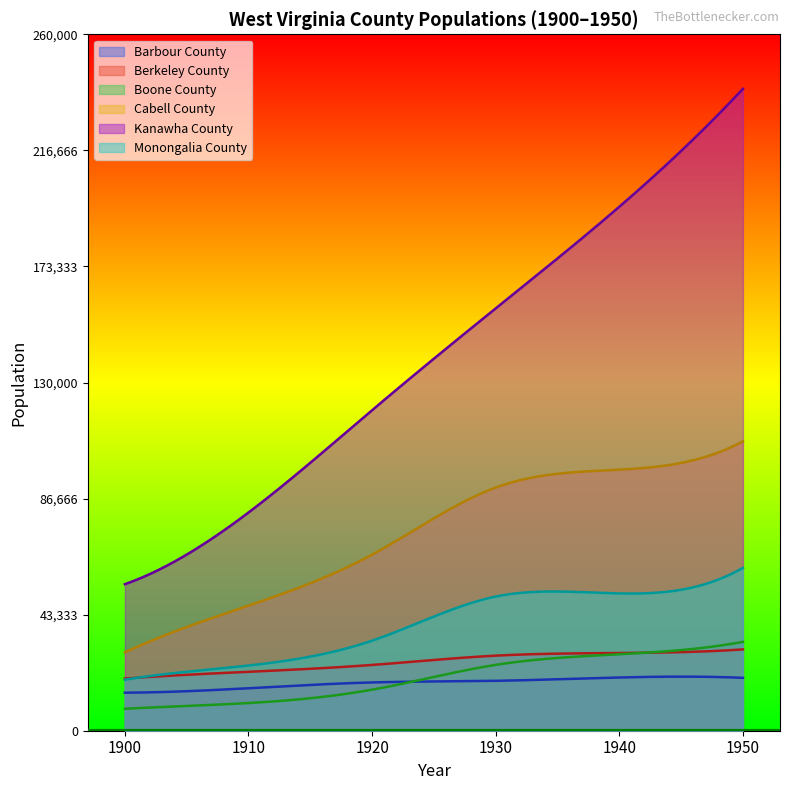

How many data points in Berkeley County are less than 28030?

3